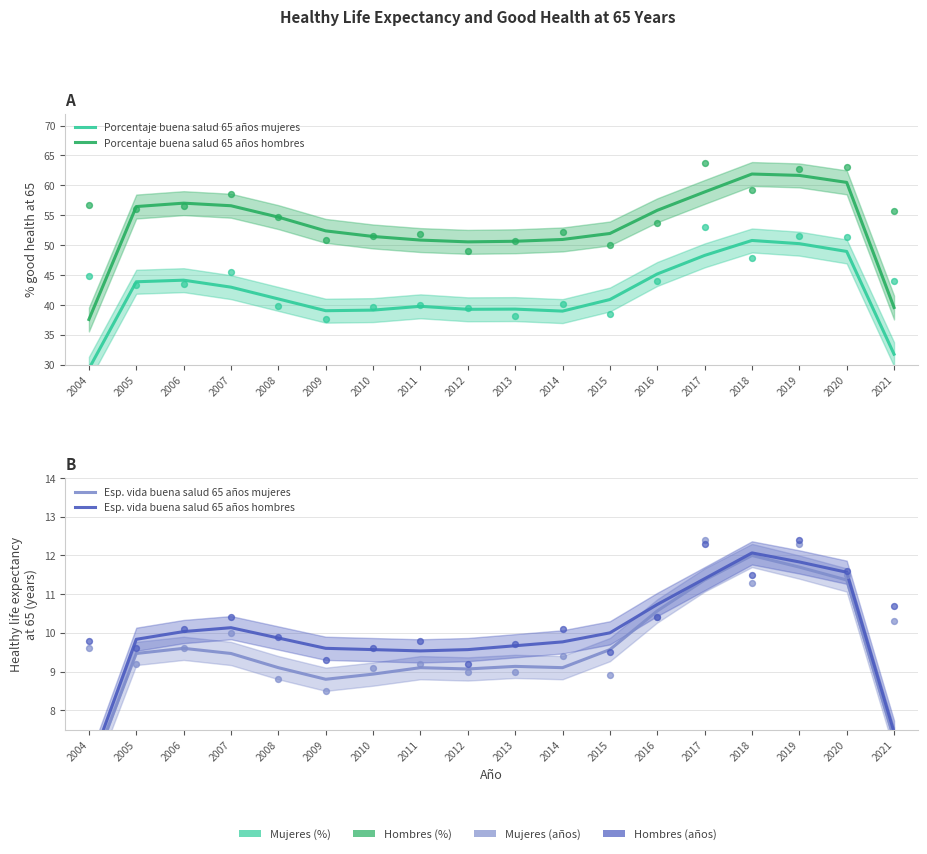

Is the value of Esp. vida buena salud 65 años hombres at 2021 greater than the value of Porcentaje buena salud 65 años hombres at 2006?

No